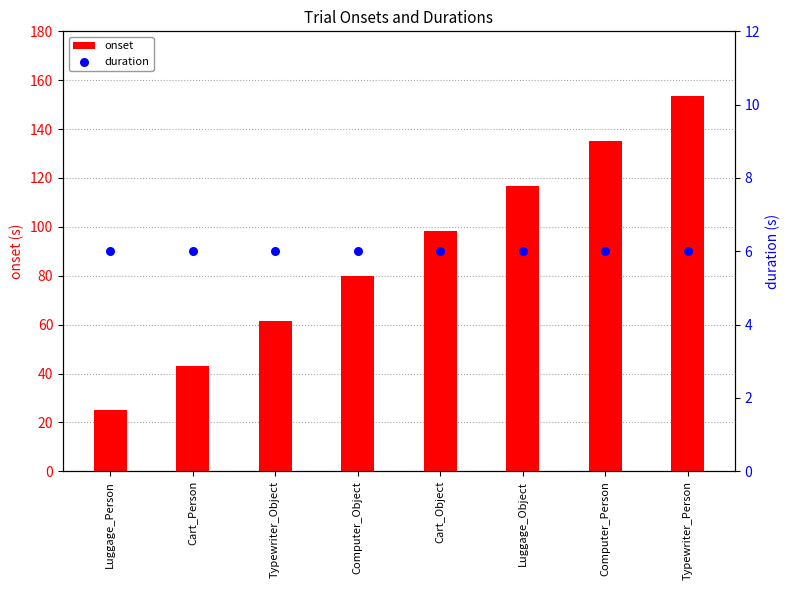

Which series contains the highest Y value?

onset